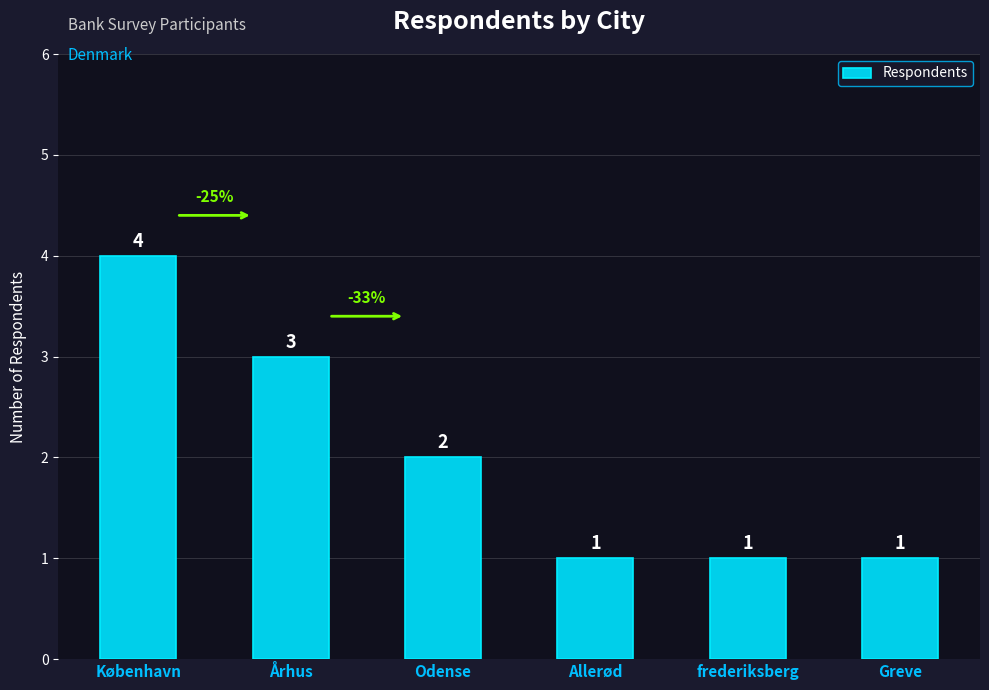

What is the difference between the maximum and minimum values?

3